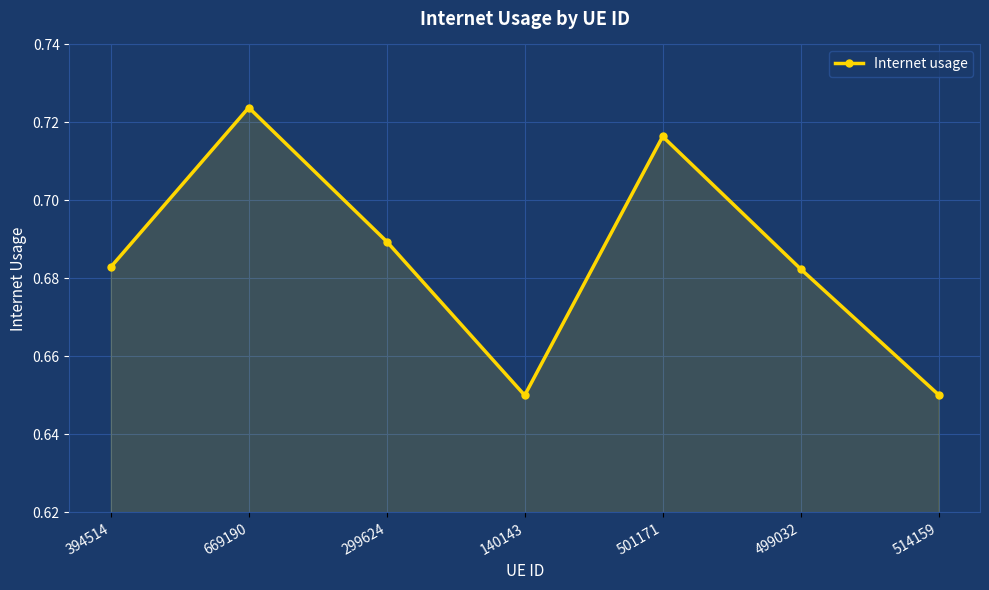

What is the label of the 2nd point from the left?

669190